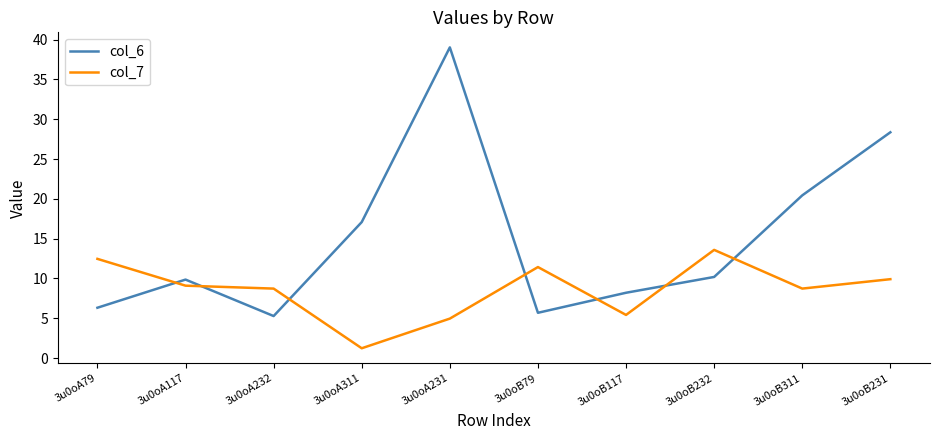

At which label is col_6 closest to 22?

3u0oB311